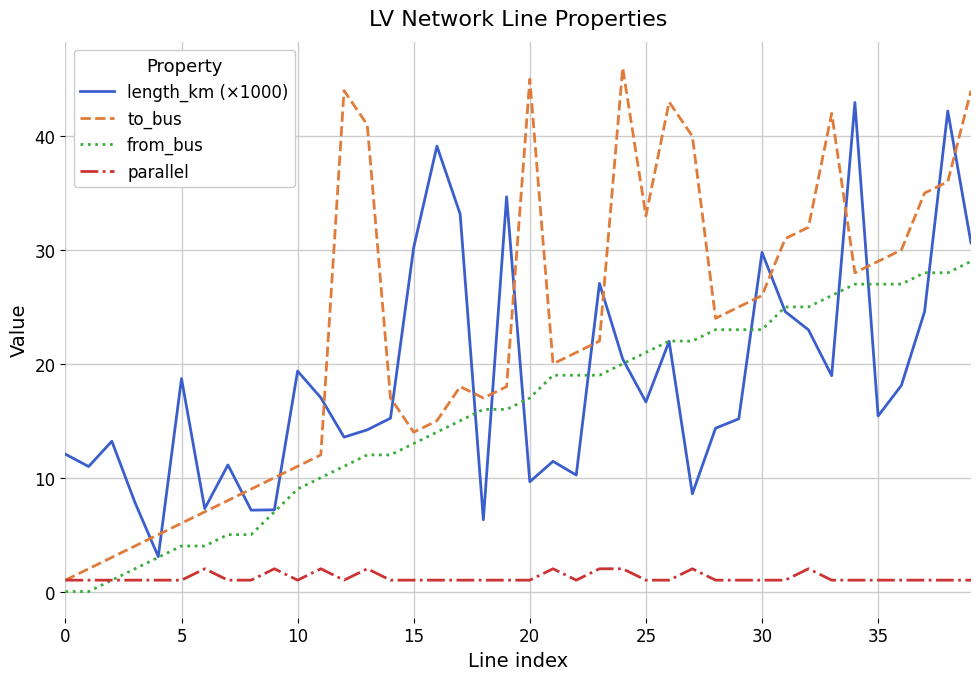

Which series has the largest total across all categories?

to_bus